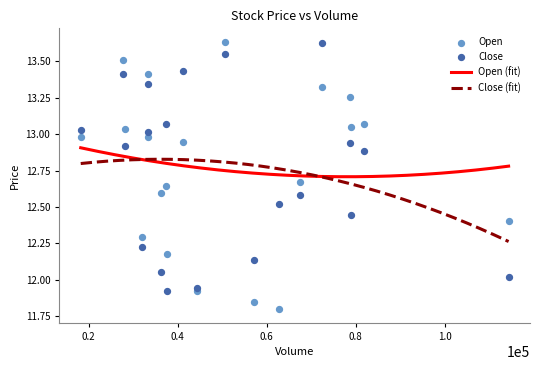

Is the value of Close at 6 greater than the value of Open at 17?

Yes